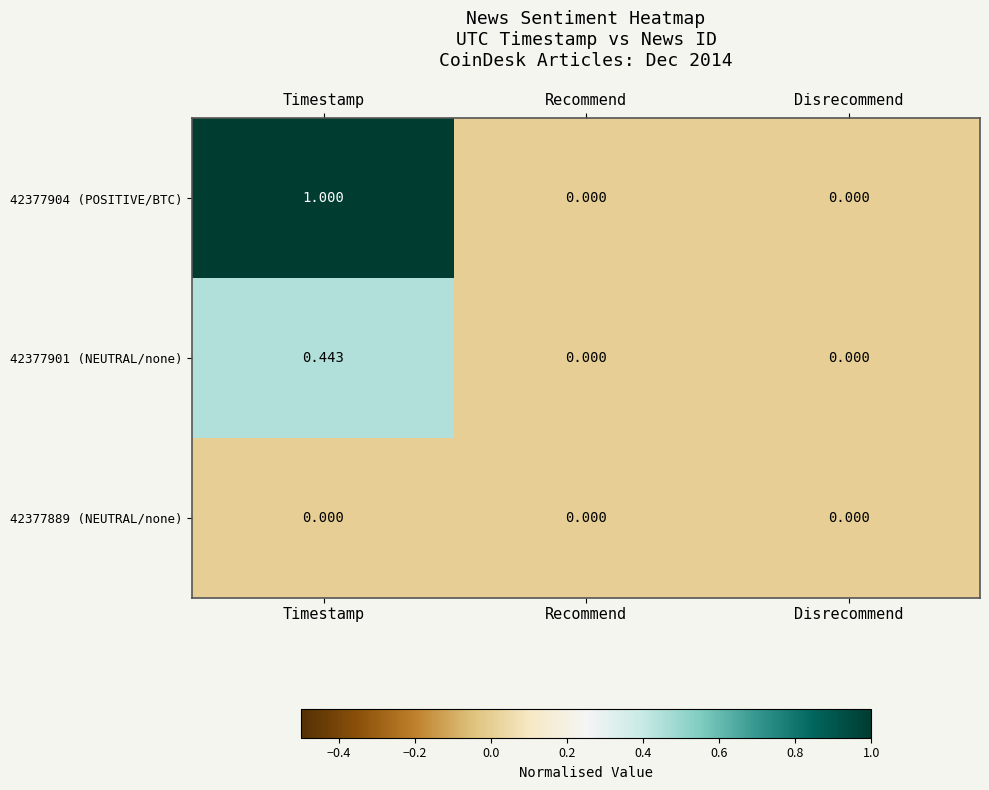

Is the value of 42377889 (NEUTRAL/none) at Recommend greater than the value of 42377901 (NEUTRAL/none) at Timestamp?

No